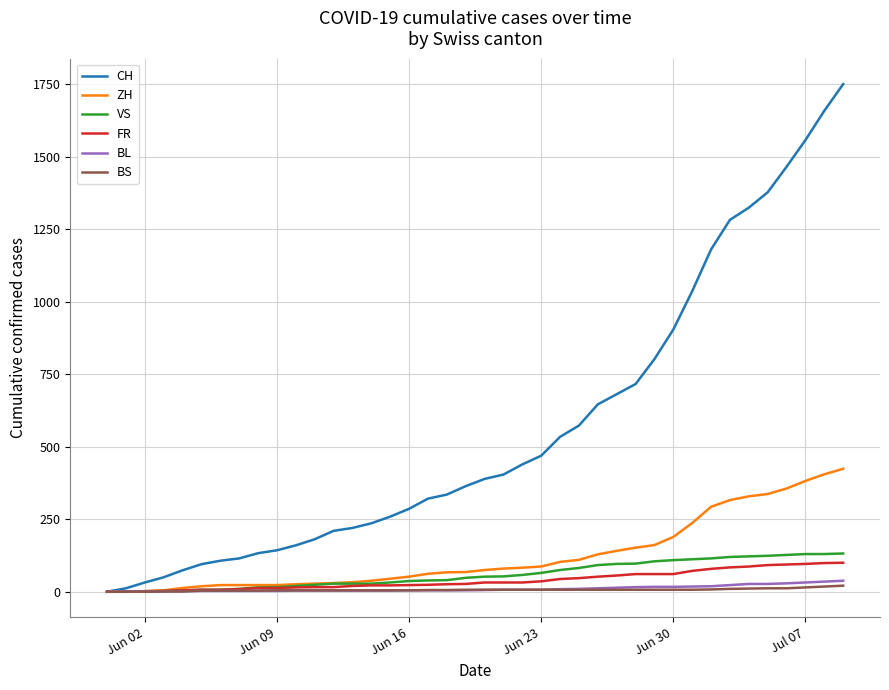

What is the highest value of the VS series?

132